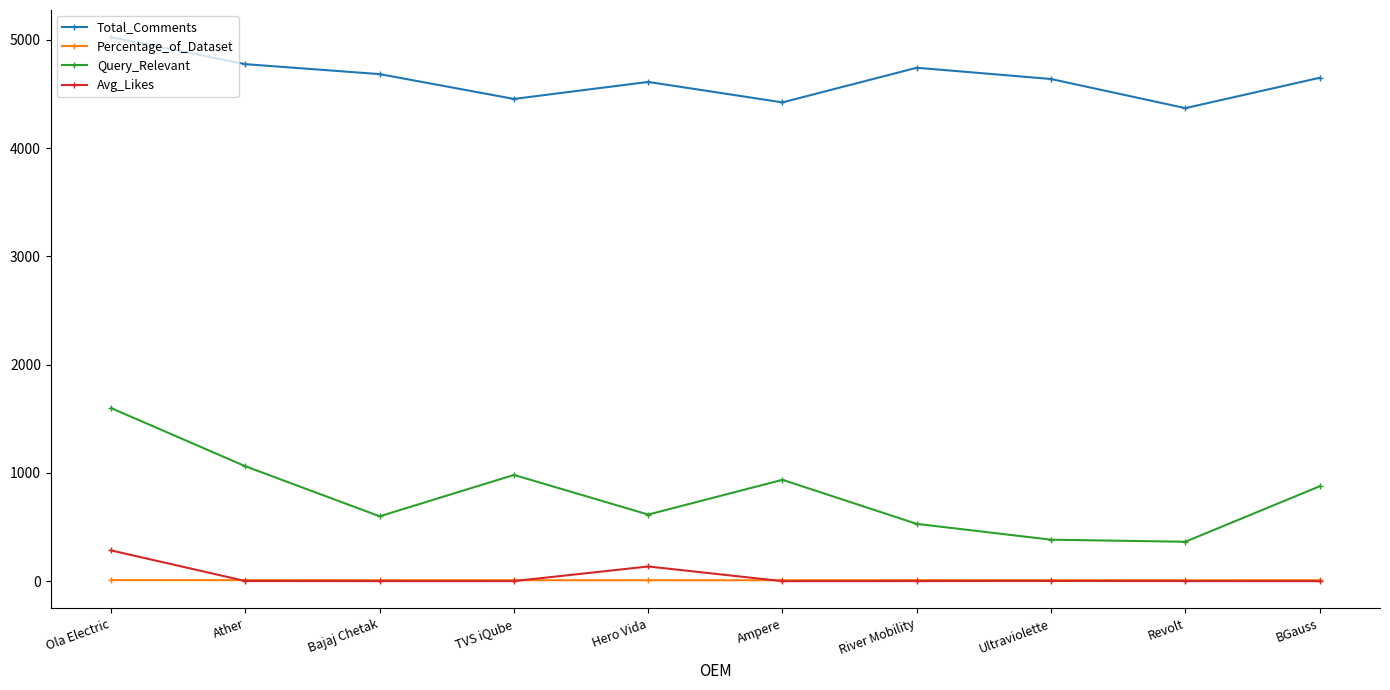

Rank the series by their maximum value, from lowest to highest.

Percentage_of_Dataset, Avg_Likes, Query_Relevant, Total_Comments